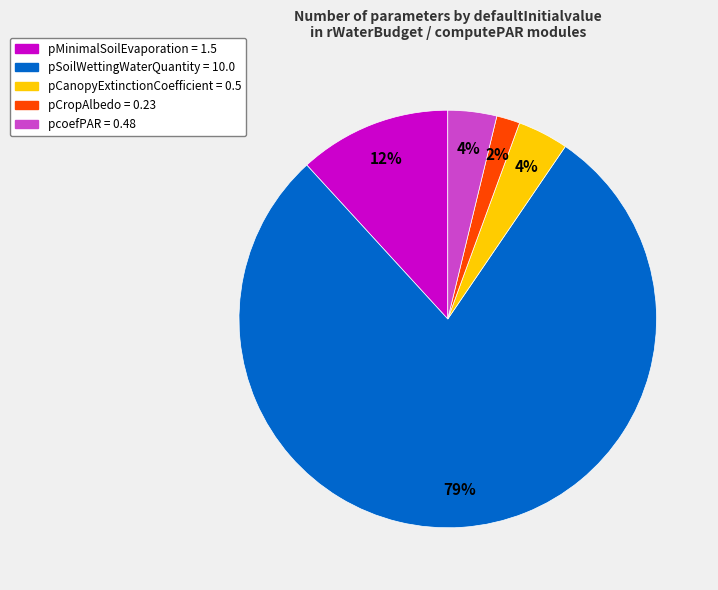

True or false: pSoilWettingWaterQuantity accounts for 69% of the total.

False